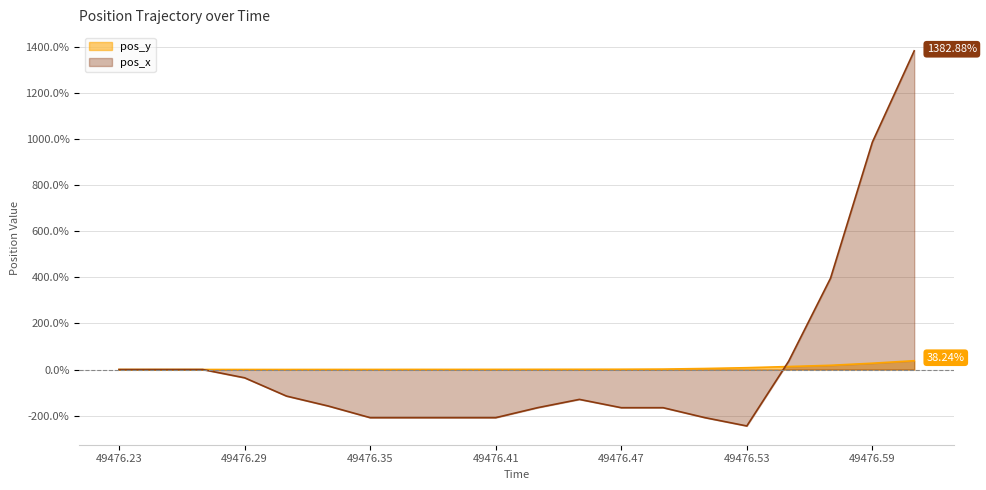

Is the value of pos_y at 49476.35 greater than the value of pos_x at 49476.29?

Yes